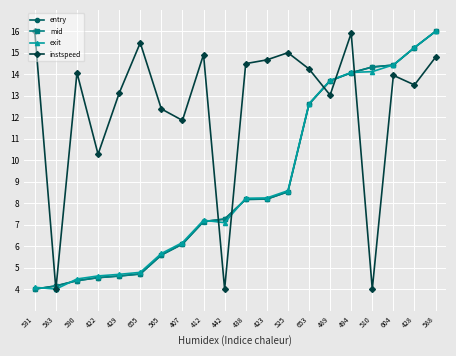

How many series are shown in this chart?

4